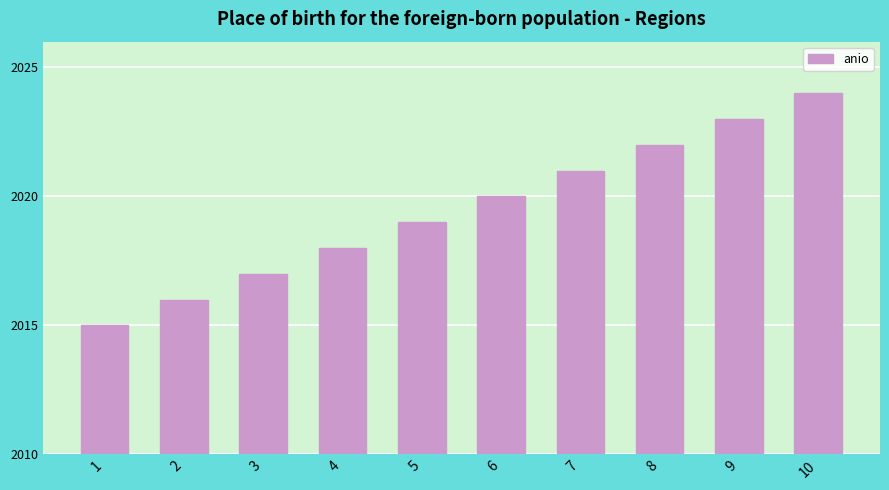

The chart shows a value of 2018 at 4. True or false?

True